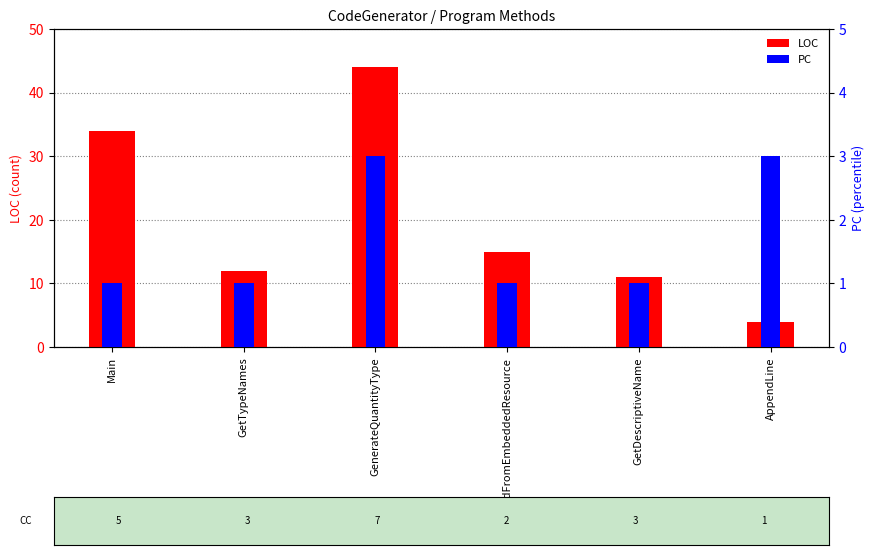

Which series changed the most between GetTypeNames and AppendLine?

LOC